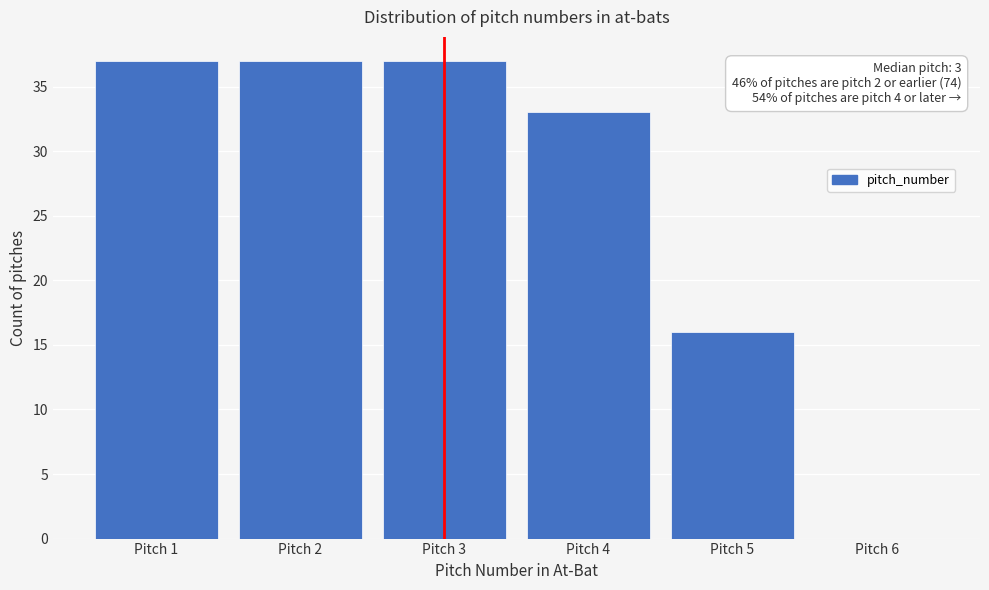

Reading left to right, list all the values displayed in this chart.

Pitch 1=37	Pitch 2=37	Pitch 3=37	Pitch 4=33	Pitch 5=16	Pitch 6=0